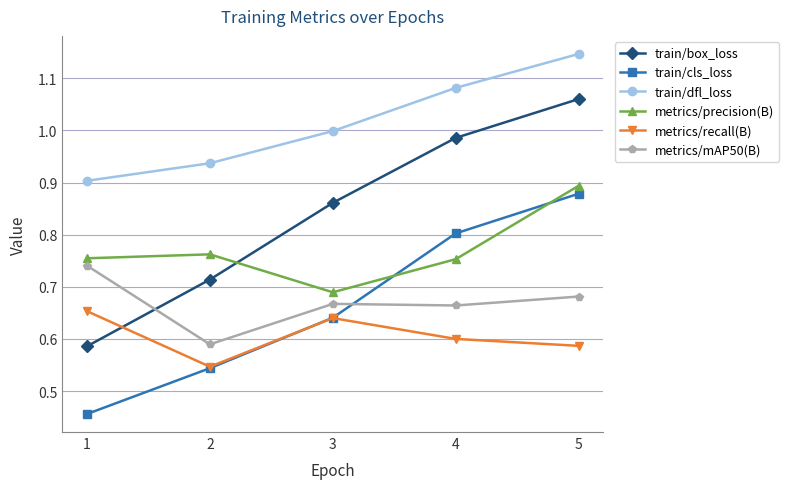

At which label is train/cls_loss closest to 0?

1